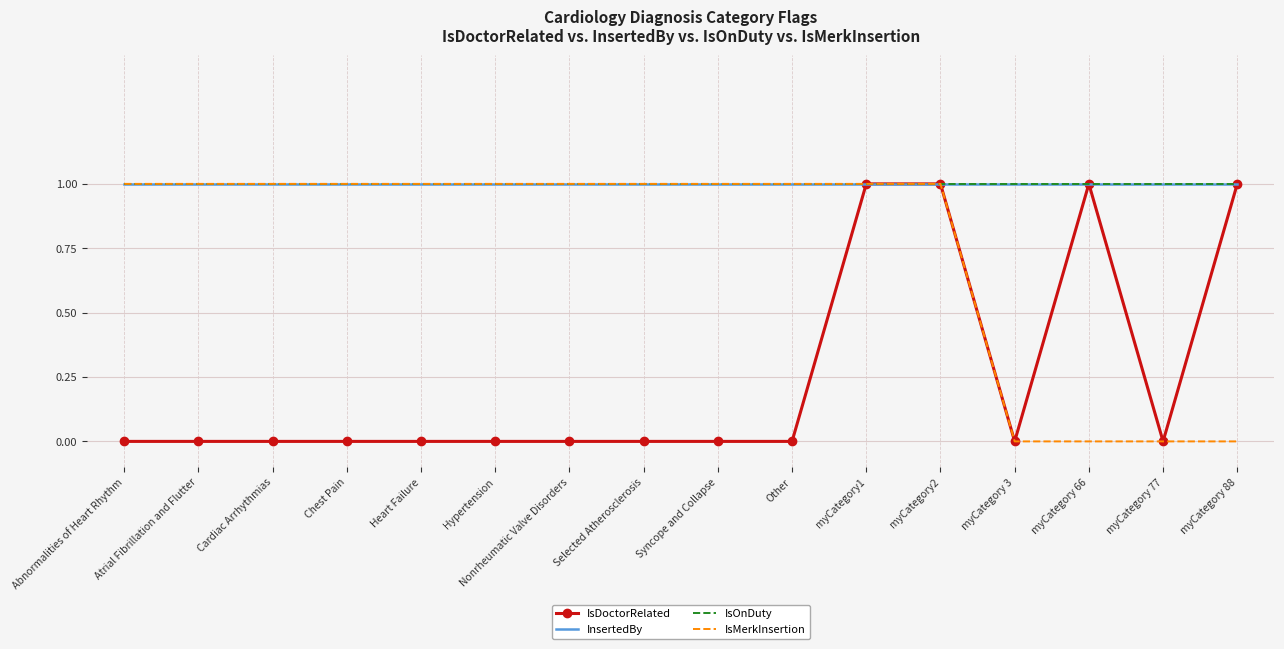

How many interior local valleys does the IsDoctorRelated series have?

2